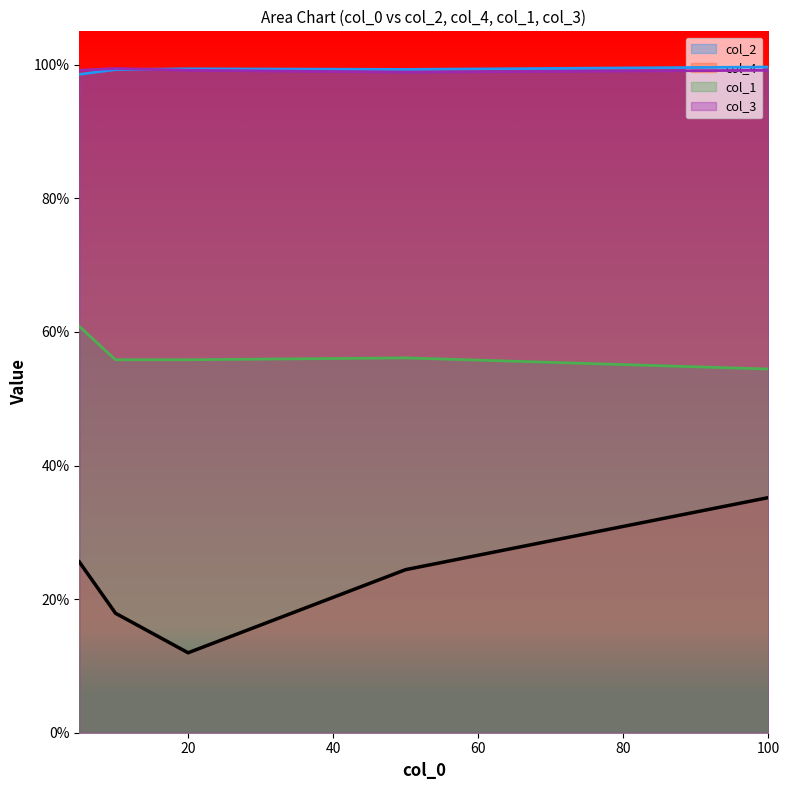

What is the difference between the col_4 values at 50 and 100?

0.1